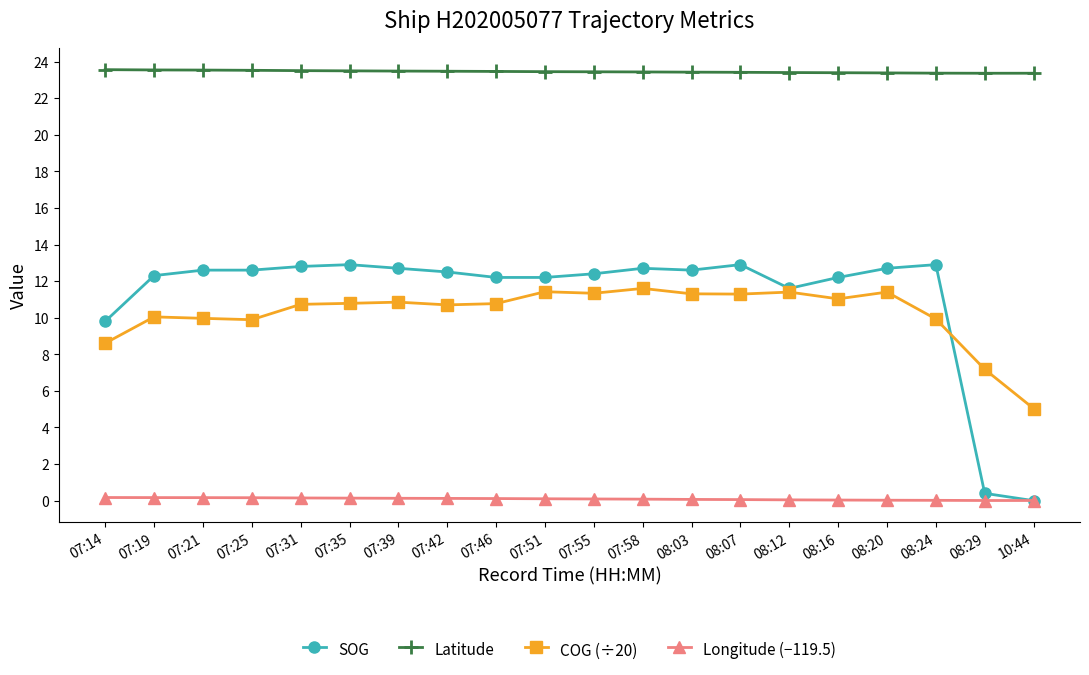

The value of SOG at 07:51 is 12.2. True or false?

True